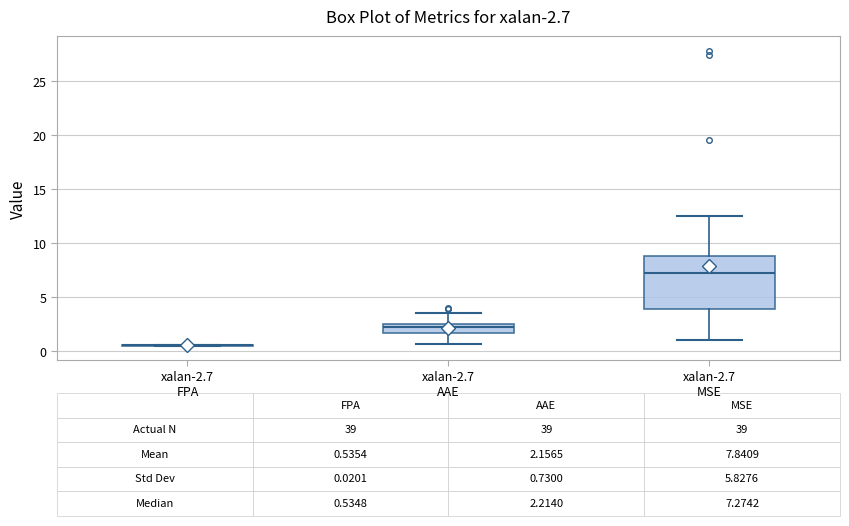

Comparing the boxes themselves (not the whiskers), which one is the tallest?

xalan-2.7 MSE